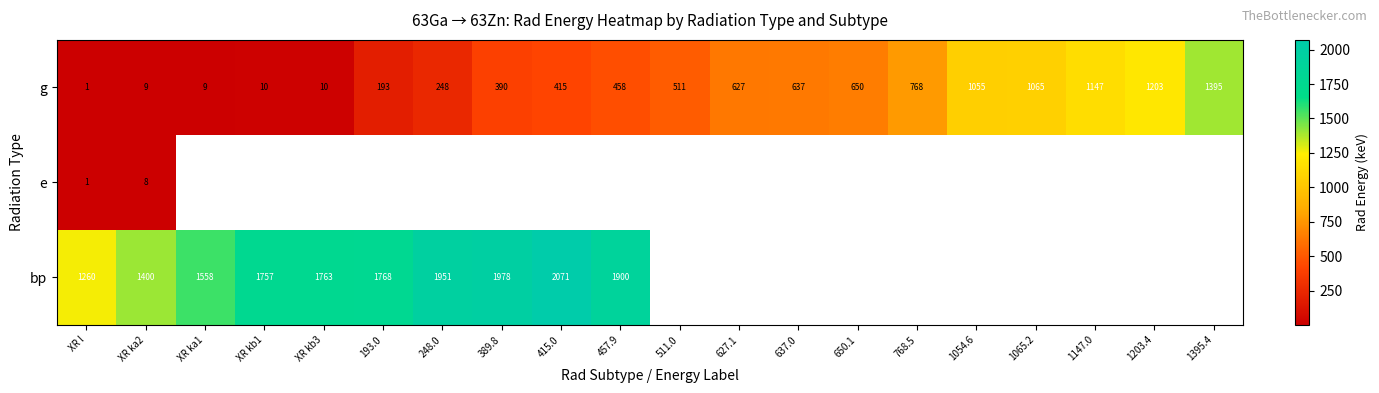

Which has a higher value, 637.0 or 768.5?

768.5